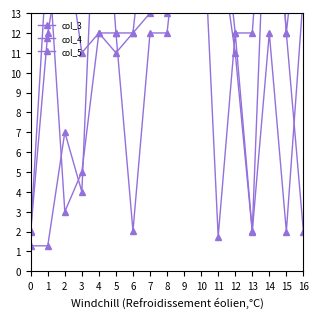

Reading left to right, what are all the values shown in this chart?

col_3: 2.0	12.0	17.0	11.0	12.0	11.0	12.0	13.0	13.0	15.0	16.0	17.0	11.0	2.0	12.0	2.0	14.0
col_4: 1.3	1.3	7.0	4.0	24.0	12.0	12.0	20.0	28.0	20.0	20.0	20.0	12.0	12.0	24.0	12.0	20.0
col_5: 2.0	16.4	3.0	5.0	12.0	12.0	2.0	12.0	12.0	20.0	20.0	1.7	12.0	2.0	24.0	12.0	2.0